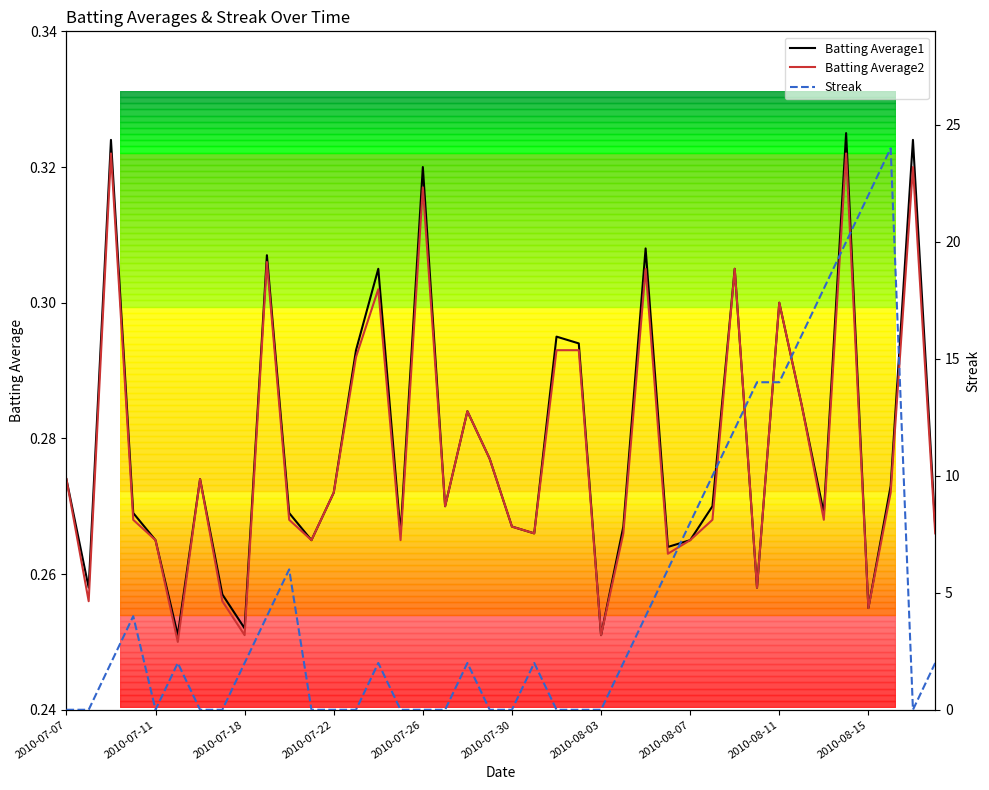

Reading left to right, what are all the values shown in this chart?

Batting Average1: 0.3	0.3	0.3	0.3	0.3	0.3	0.3	0.3	0.3	0.3	0.3	0.3	0.3	0.3	0.3	0.3	0.3	0.3	0.3	0.3	0.3	0.3	0.3	0.3	0.3	0.3	0.3	0.3	0.3	0.3	0.3	0.3	0.3	0.3	0.3	0.3	0.3	0.3	0.3	0.3
Batting Average2: 0.3	0.3	0.3	0.3	0.3	0.2	0.3	0.3	0.3	0.3	0.3	0.3	0.3	0.3	0.3	0.3	0.3	0.3	0.3	0.3	0.3	0.3	0.3	0.3	0.3	0.3	0.3	0.3	0.3	0.3	0.3	0.3	0.3	0.3	0.3	0.3	0.3	0.3	0.3	0.3
Streak: 0.0	0.0	2.0	4.0	0.0	2.0	0.0	0.0	2.0	4.0	6.0	0.0	0.0	0.0	2.0	0.0	0.0	0.0	2.0	0.0	0.0	2.0	0.0	0.0	0.0	2.0	4.0	6.0	8.0	10.0	12.0	14.0	14.0	16.0	18.0	20.0	22.0	24.0	0.0	2.0